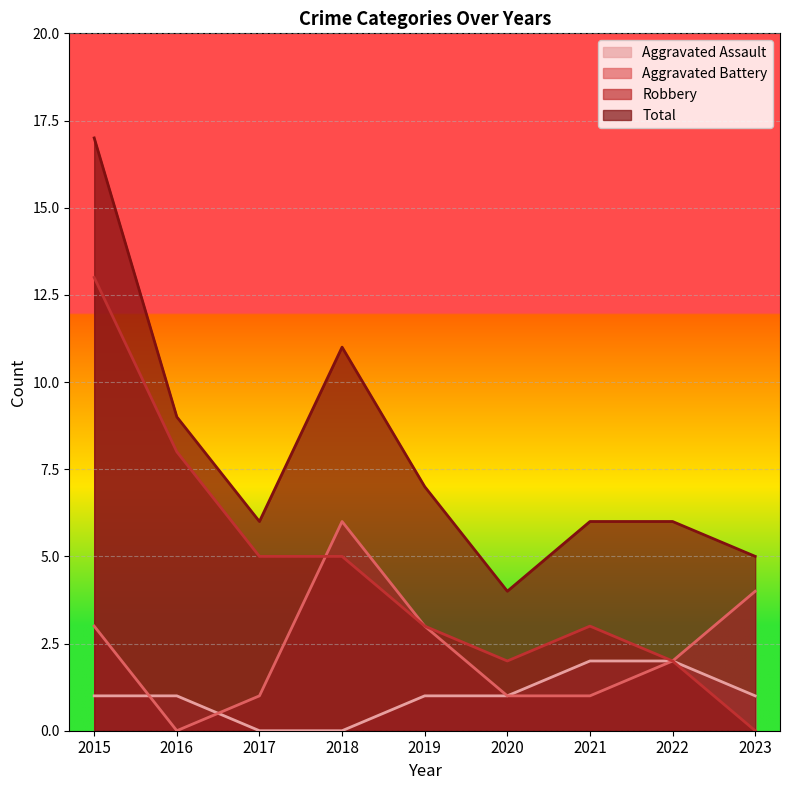

Where is the first local minimum for Total?

2017